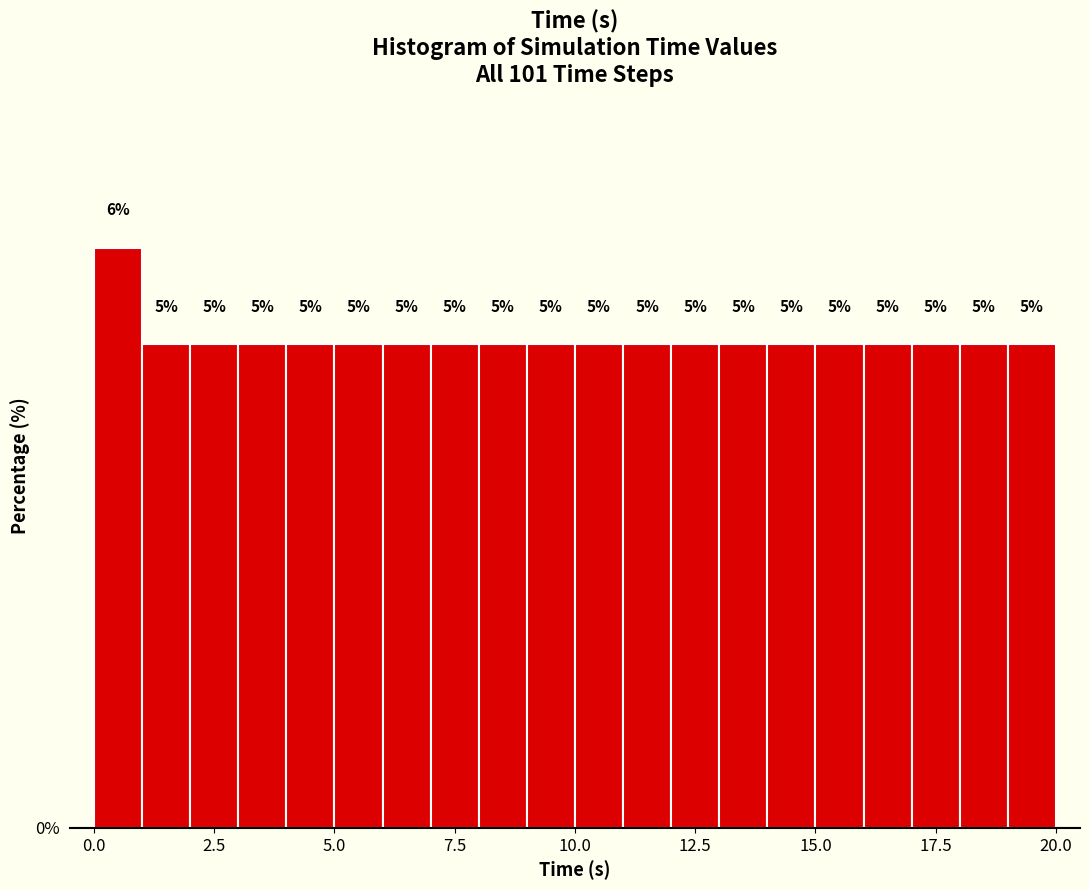

Around what value on the x-axis is the tallest bar? Give the approximate position of its centre, as read against the axis.

0.5